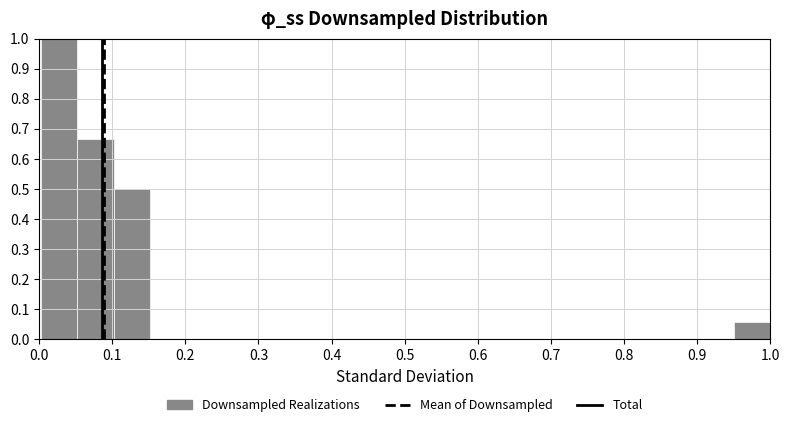

How tall is the bar that spans 0.10 to 0.15 on the x-axis? Neither the bar edges nor the heights are printed on the chart, so give them approximately, as read against the axes.

0.50